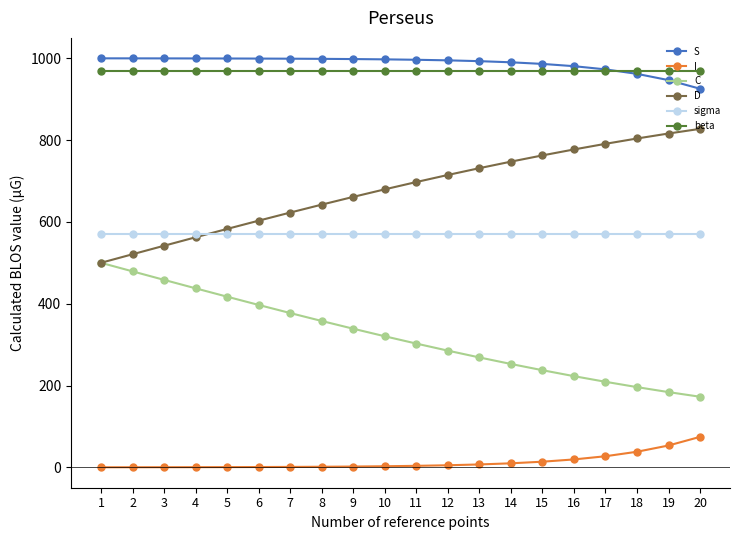

What is the maximum value shown in the chart?

999.8